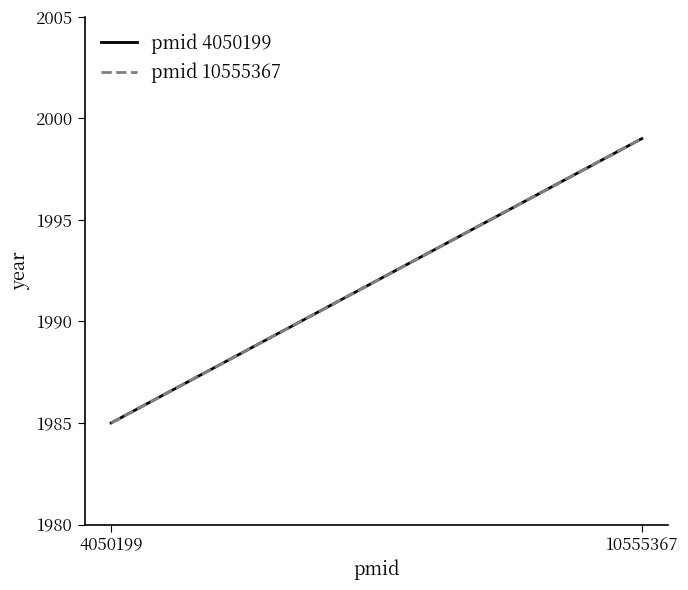

Reading left to right, extract all data points from this chart.

pmid 4050199: 1985	1999
pmid 10555367: 1985	1999